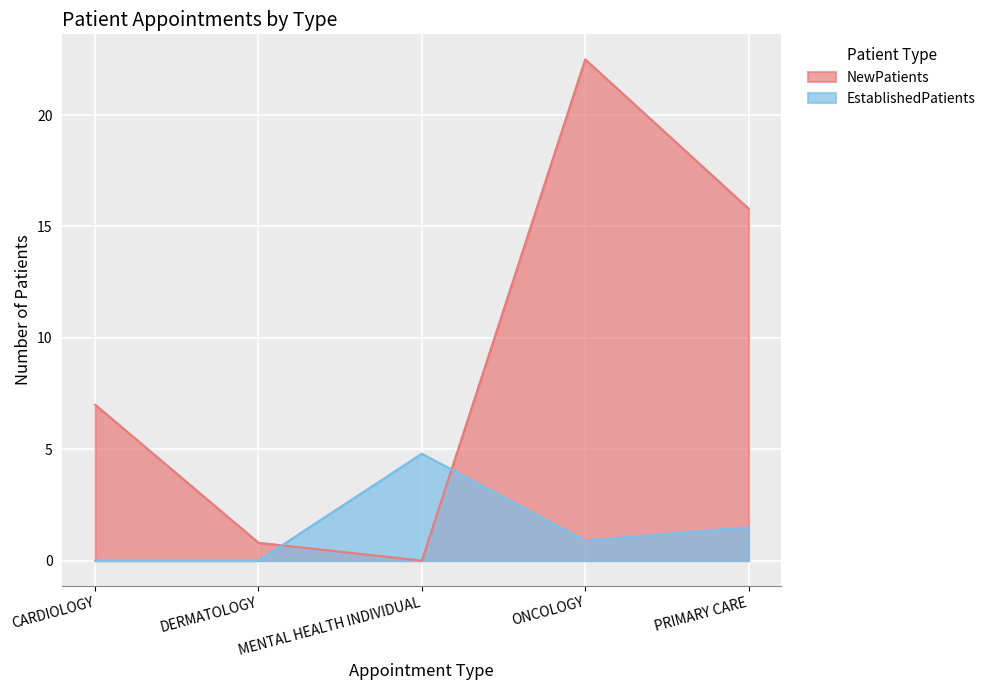

True or false: EstablishedPatients and NewPatients cross at least once.

True